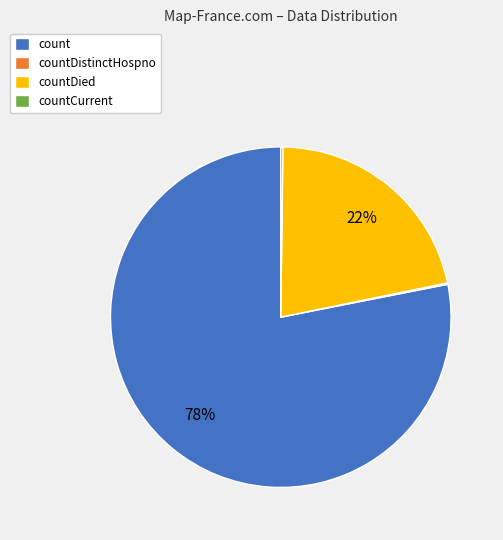

Between countDied and count, which is larger?

count